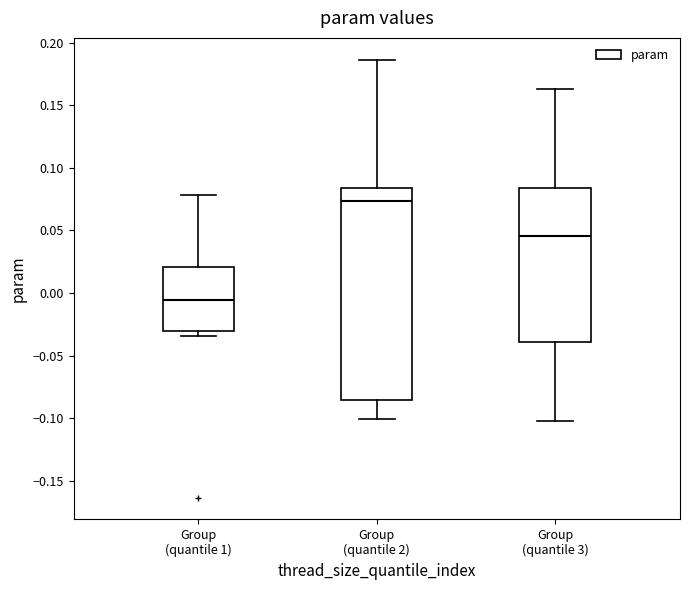

Where is the lower edge of the box for Group (quantile 1) on the y-axis? The values are not printed on the chart, so give them approximately, as read against the axis.

-0.030